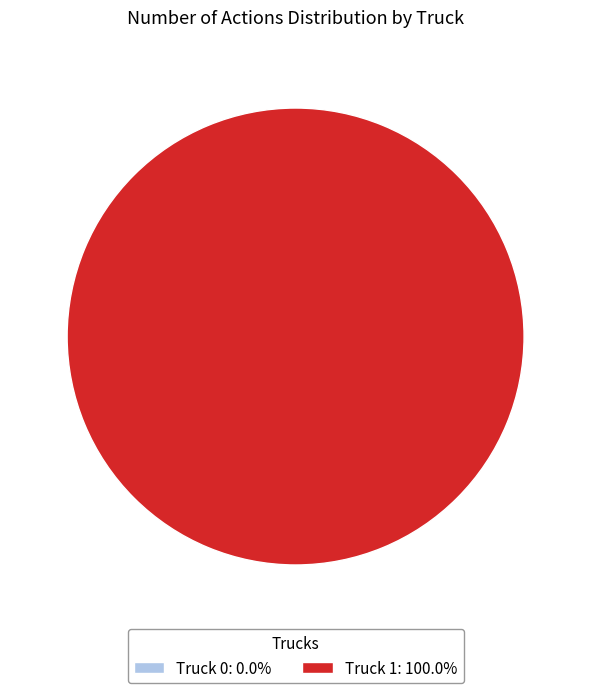

Which has a higher value, Truck 1 or Truck 0?

Truck 1